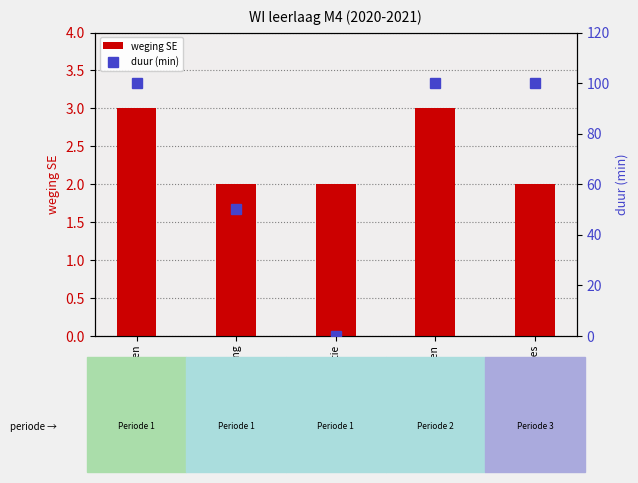

Does the chart contain any negative values?

No